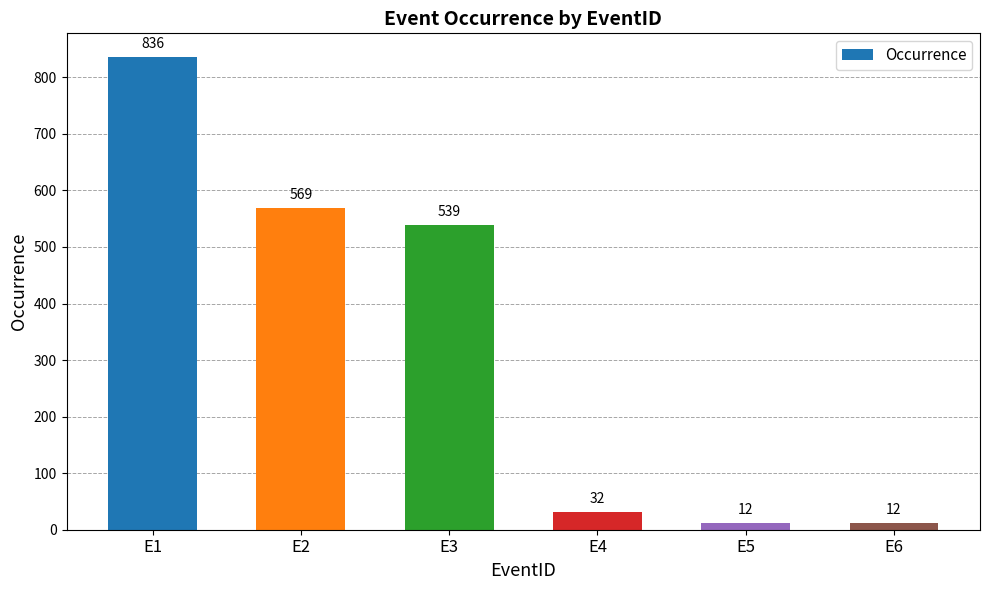

What is the ratio of the value at E1 to the value at E3?

1.6